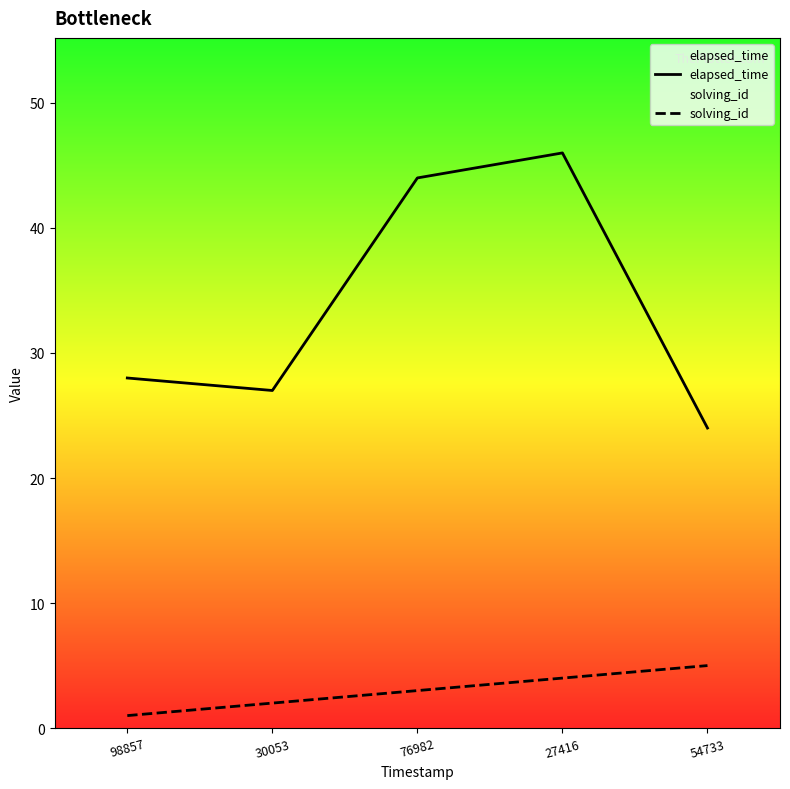

Reading left to right, extract all data points from this chart.

elapsed_time: 98857=28	30053=27	76982=44	27416=46	54733=24
solving_id: 98857=1	30053=2	76982=3	27416=4	54733=5